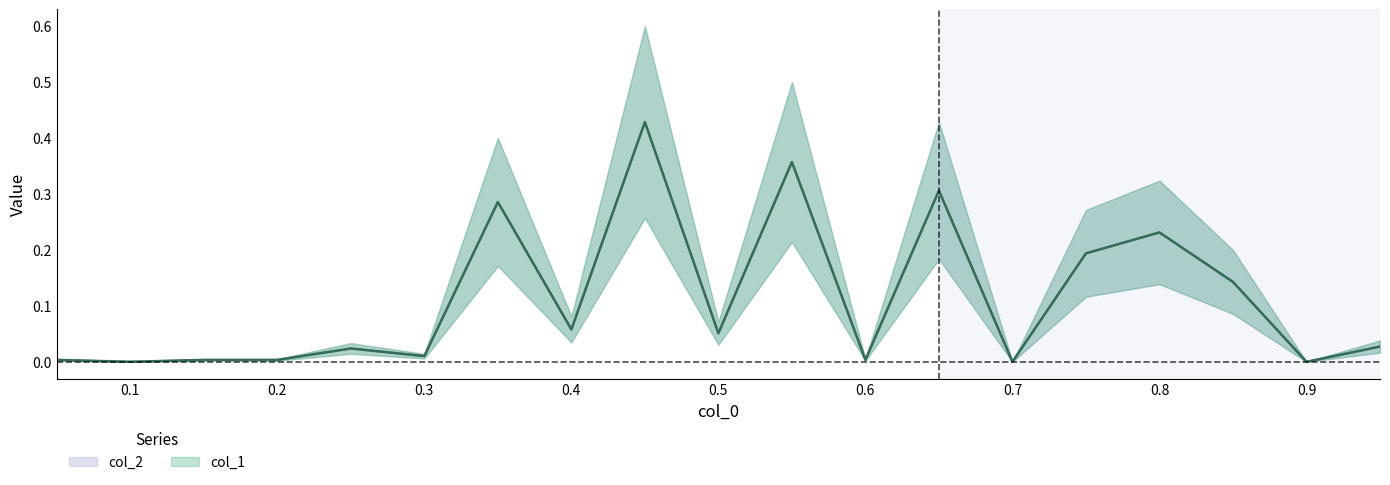

What are all the series names shown in the legend?

col_1, col_2